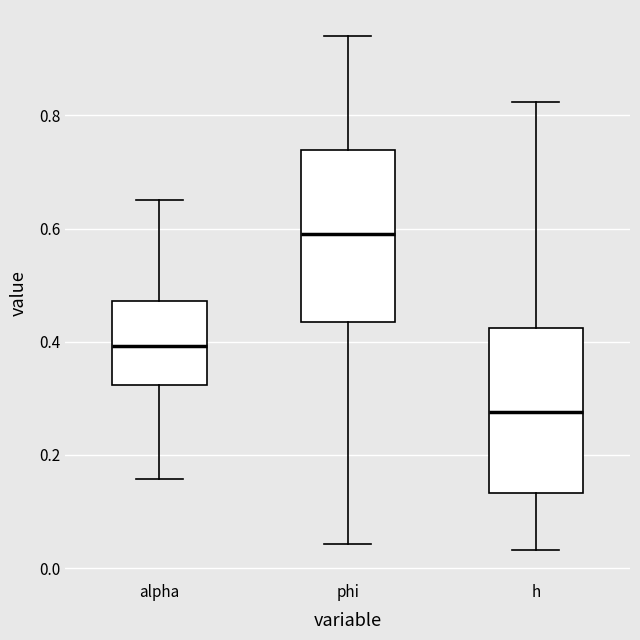

Where is the lower edge of the box for h on the y-axis? The values are not printed on the chart, so give them approximately, as read against the axis.

0.14